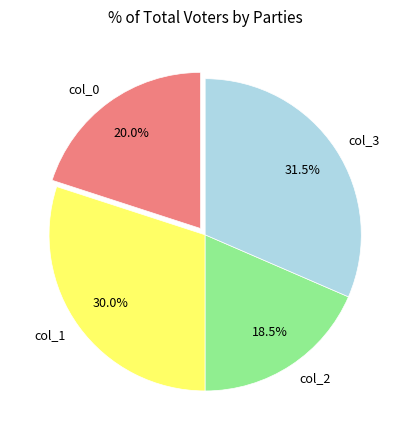

How many slices are in this pie chart?

4